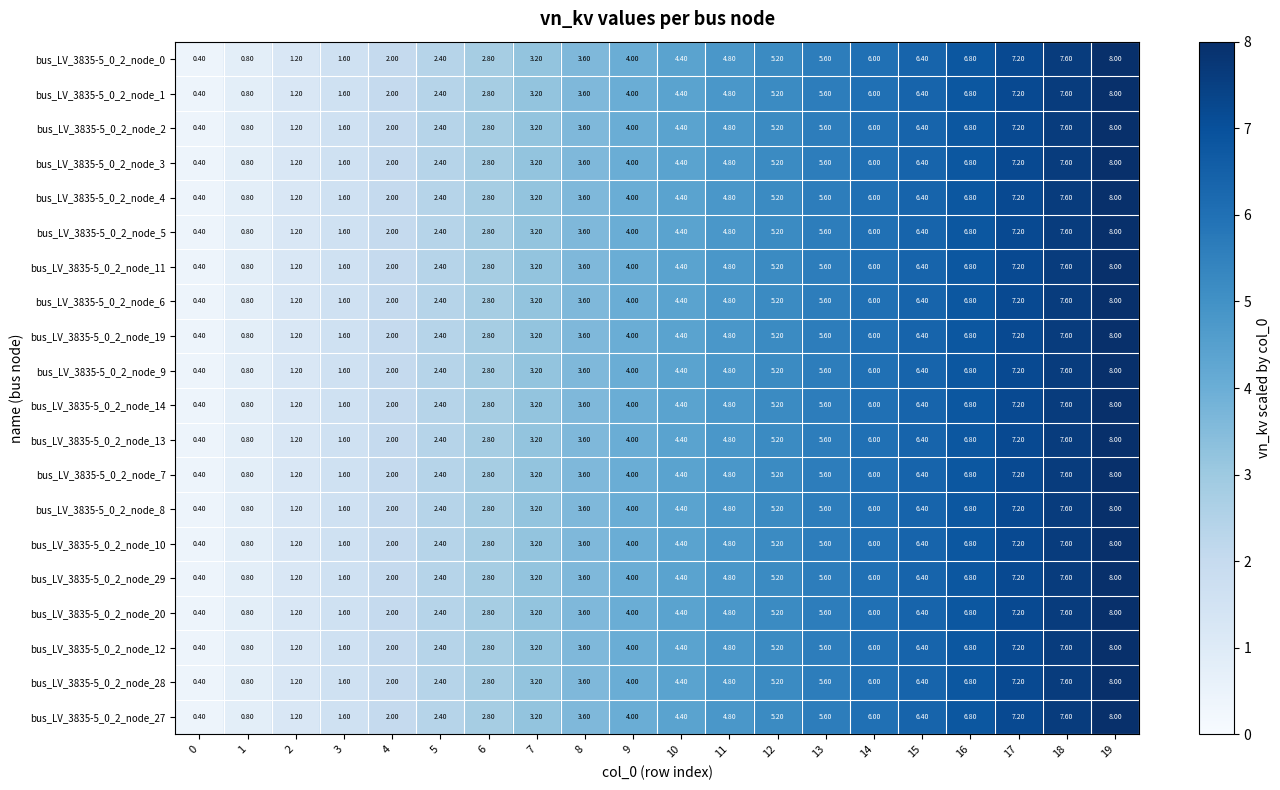

What is the sum of all bus_LV_3835-5_0_2_node_3 values?

84.0